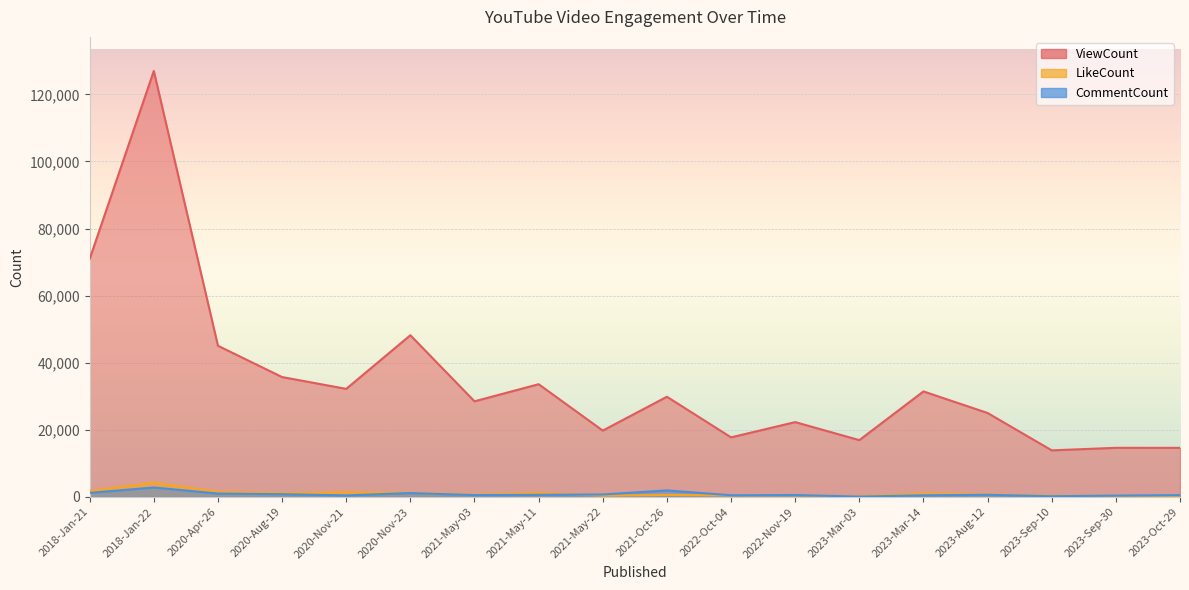

At which category is the sum across all series the highest?

2018-Jan-22